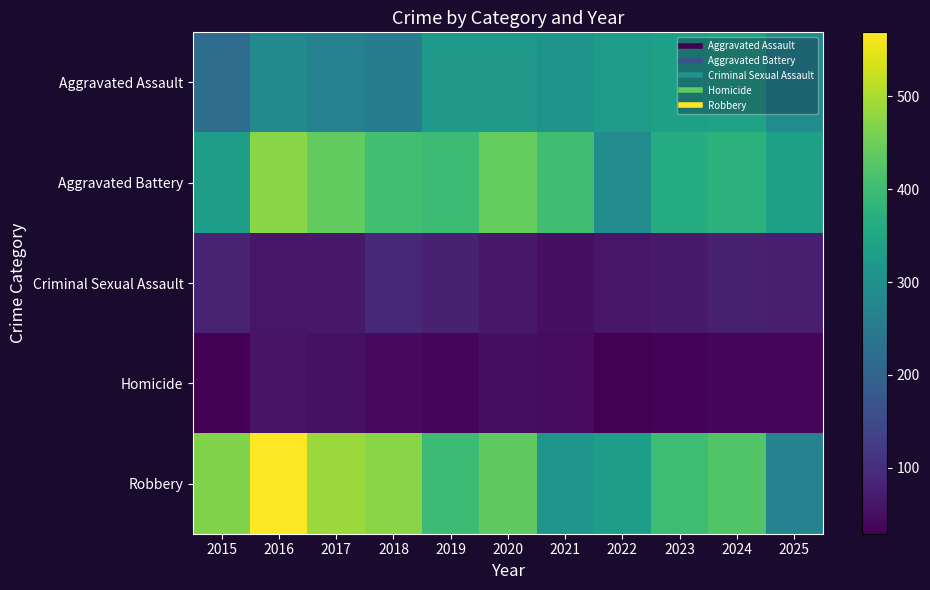

What is the minimum value shown in the chart?

29